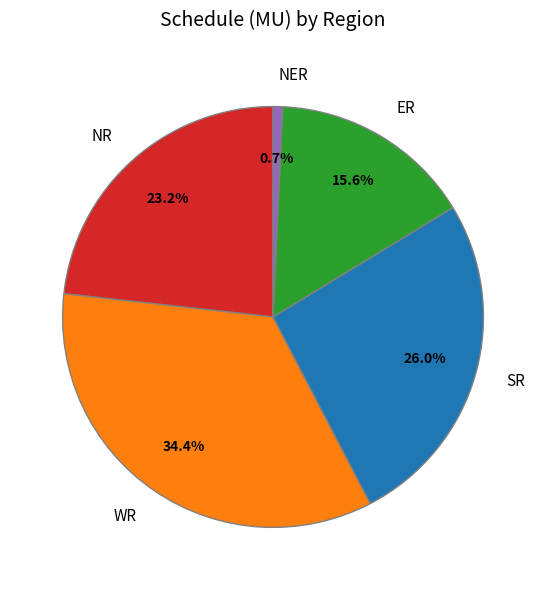

Is there a majority slice in this chart?

No